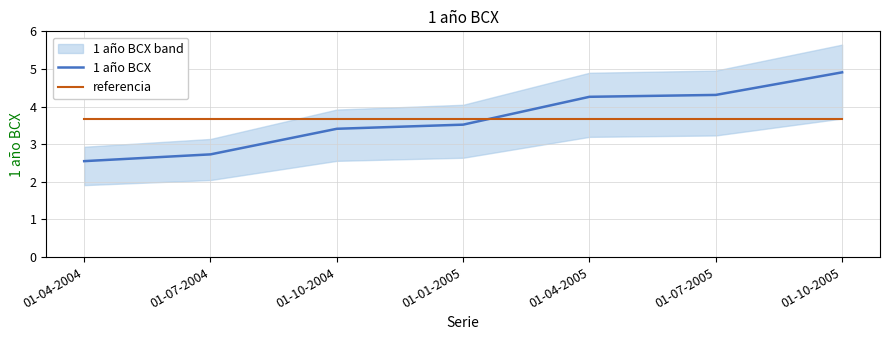

Where is referencia nearest to the value 3?

01-04-2004